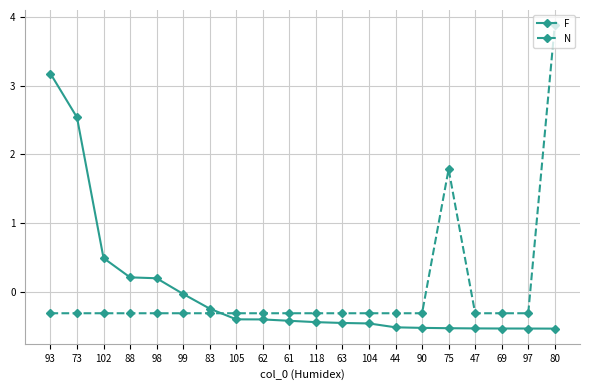

What is the label of the 12th point from the right?

62